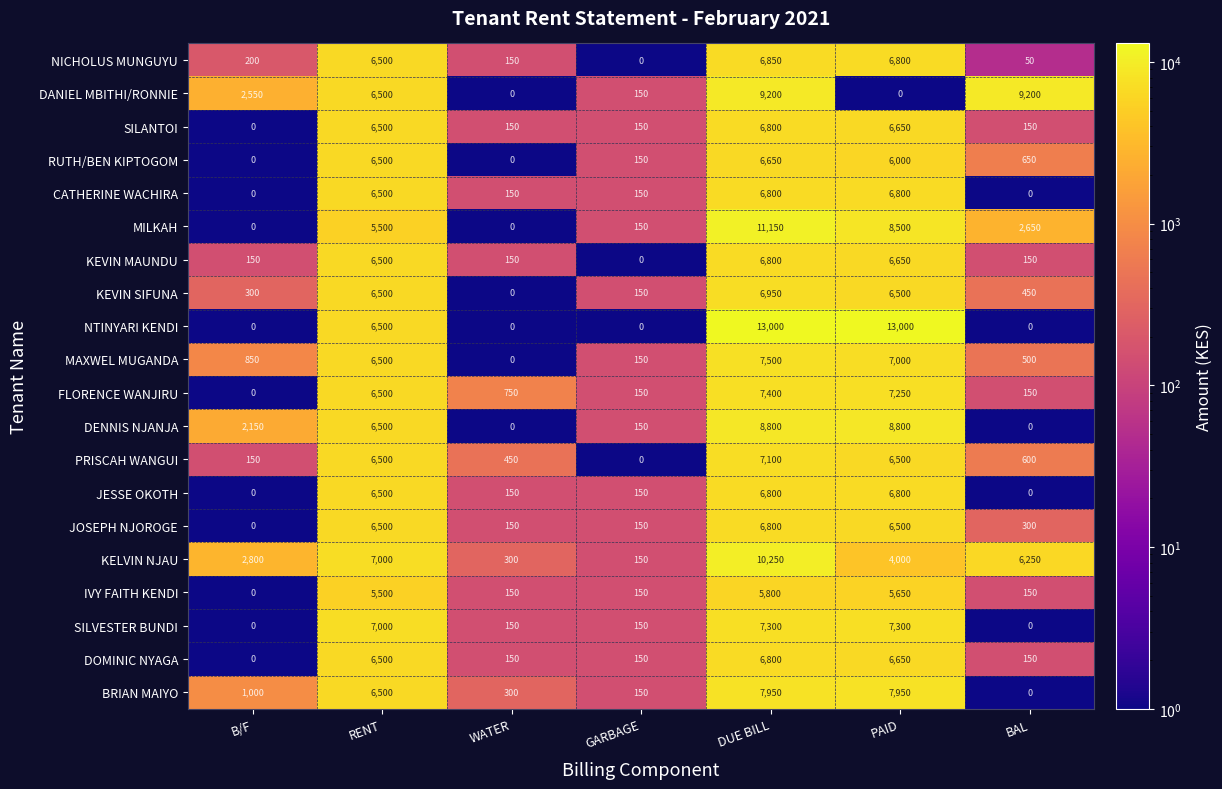

What is the minimum value shown in the chart?

0